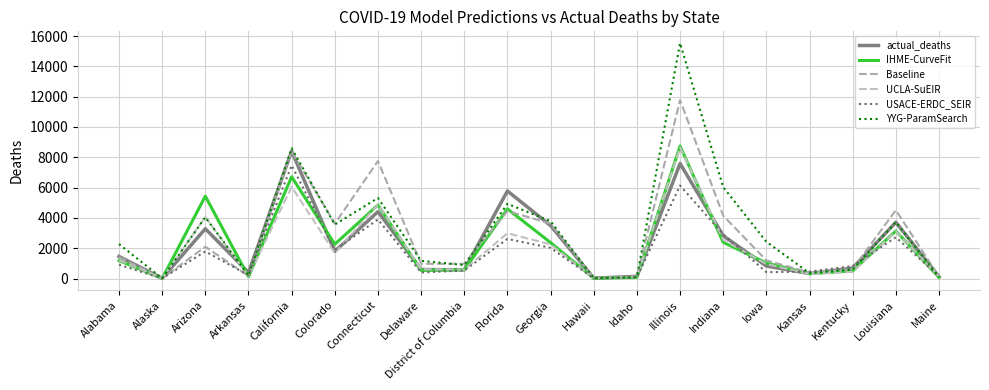

What is the total value across all series at Illinois?

58438.8